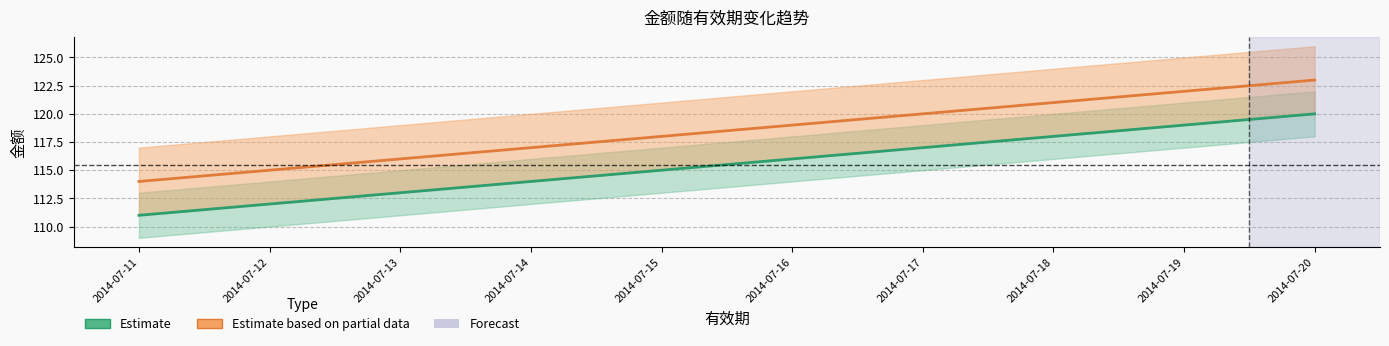

True or false: Estimate has a value of 113 at 2014-07-13.

True